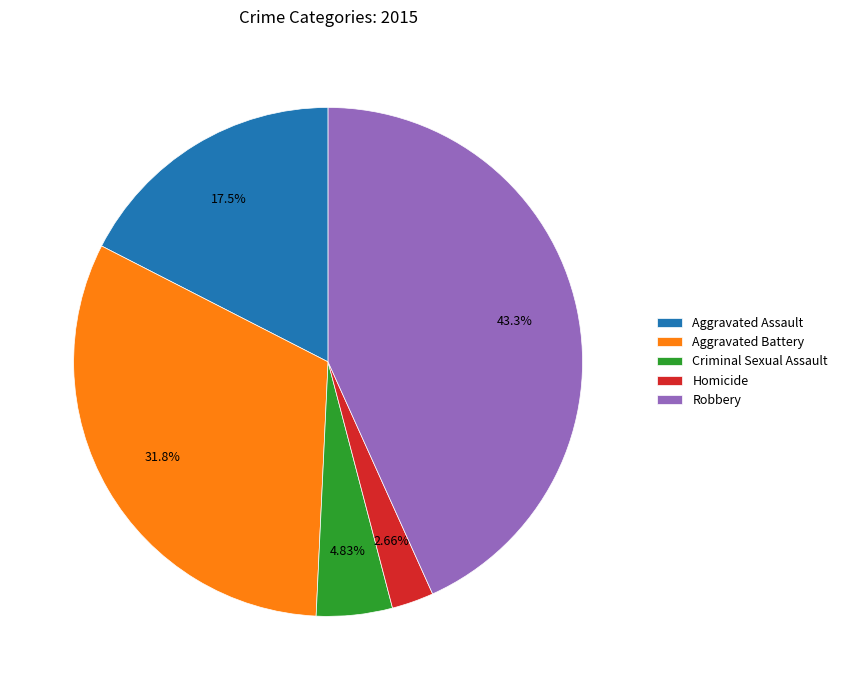

How many slices are in this pie chart?

5